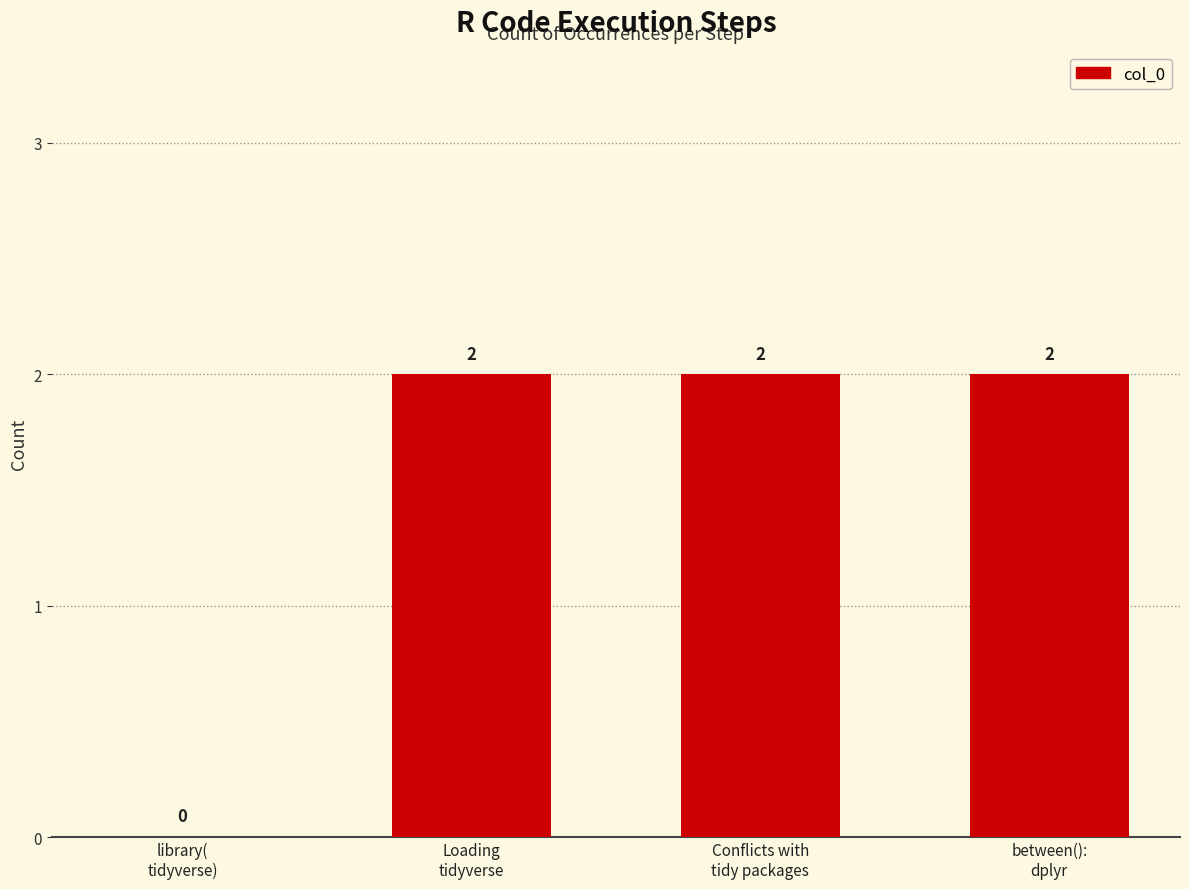

What is the sum of all values?

6